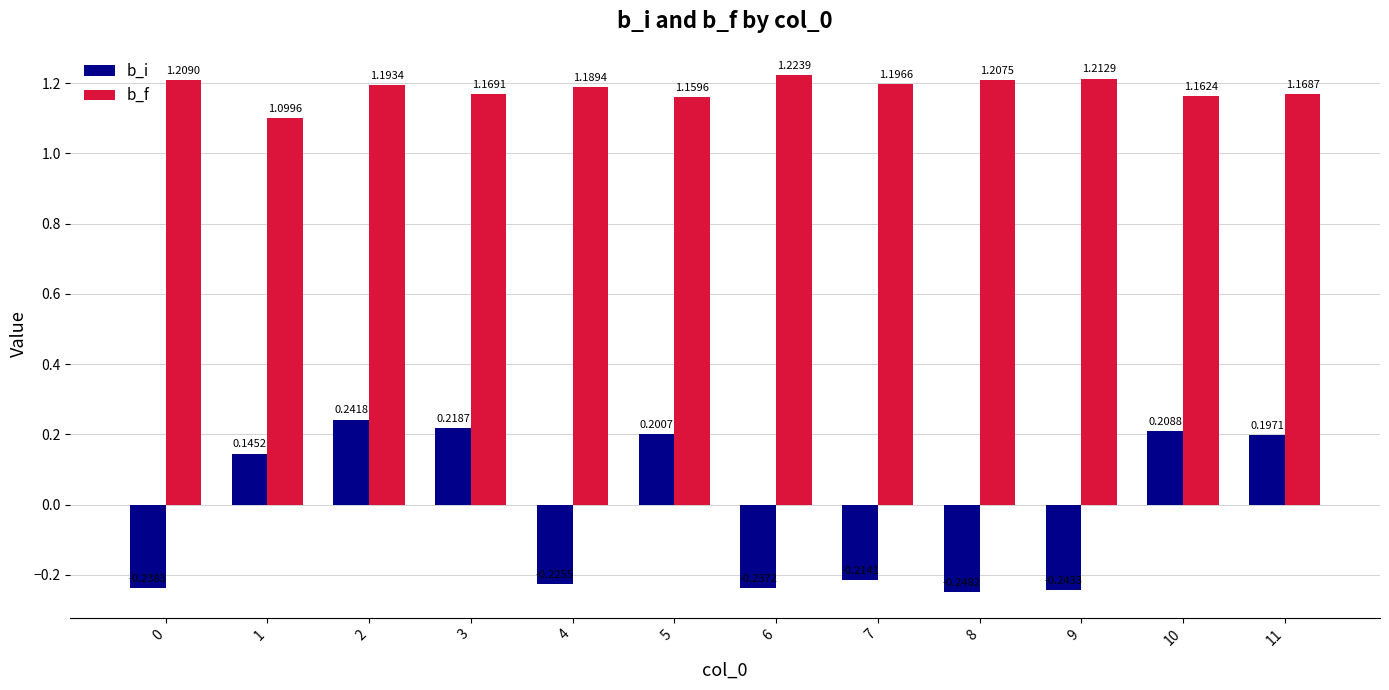

Which series changed the most between 4 and 6?

b_f